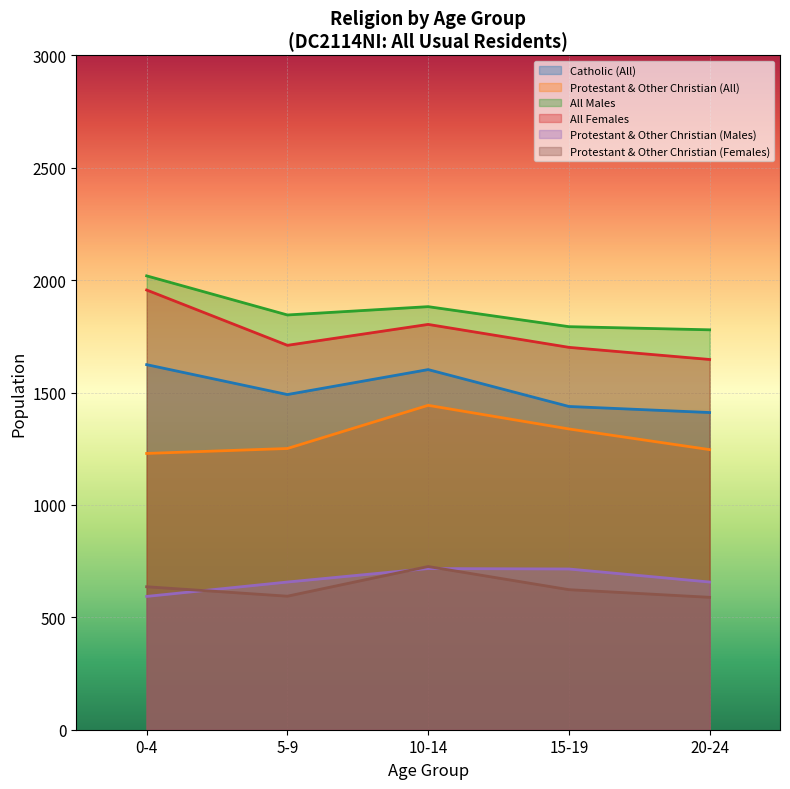

Where is Catholic (All) nearest to the value 812?

20-24